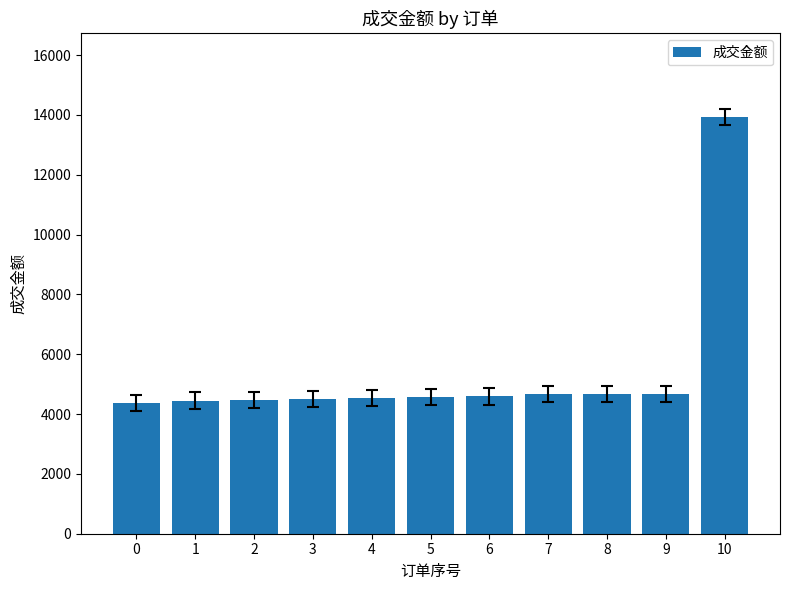

Approximately how many times larger is the value at 1 compared to 3?

1.0